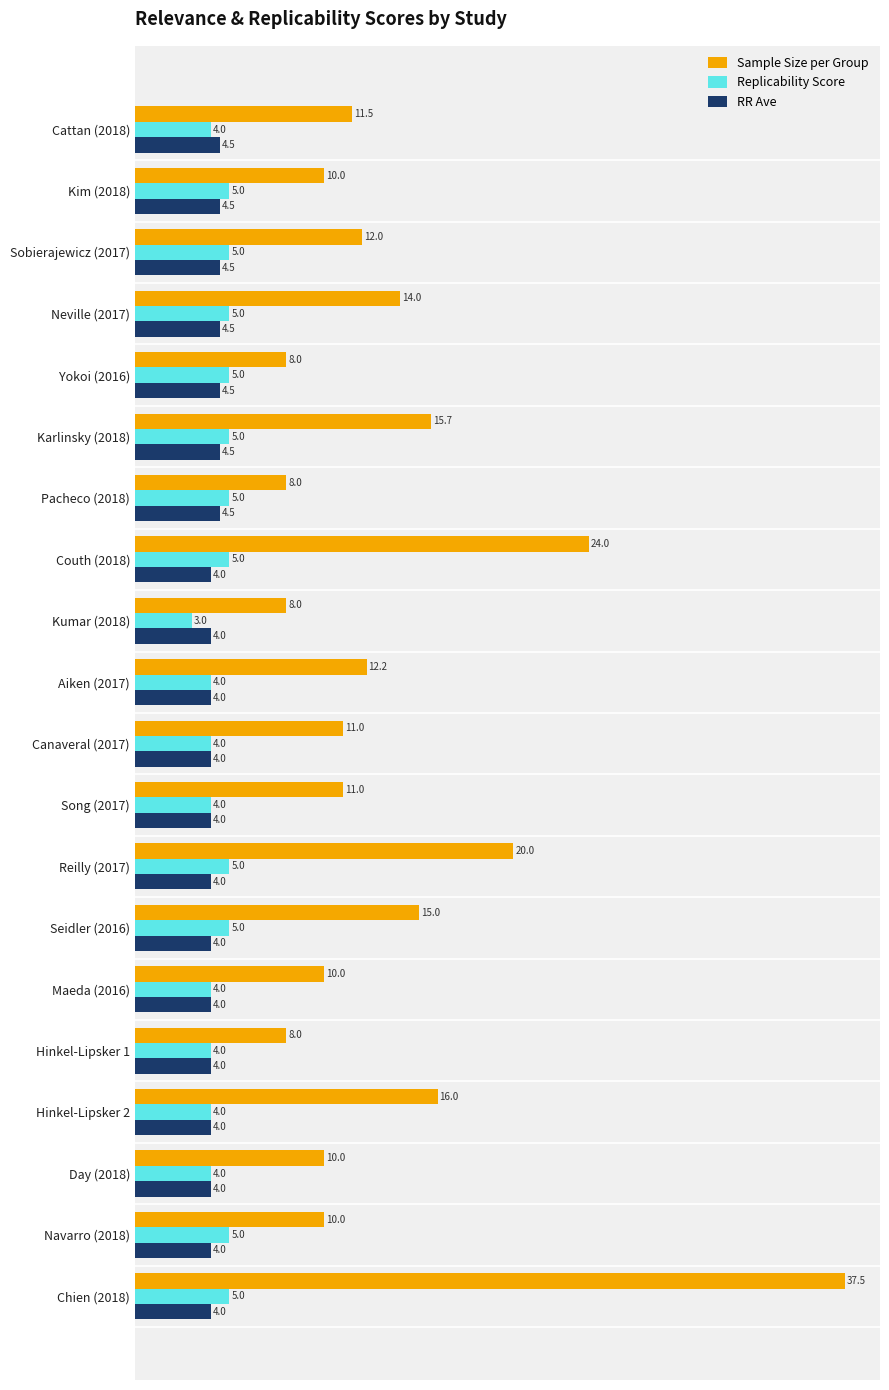

What is the highest value of the RR Ave series?

4.5